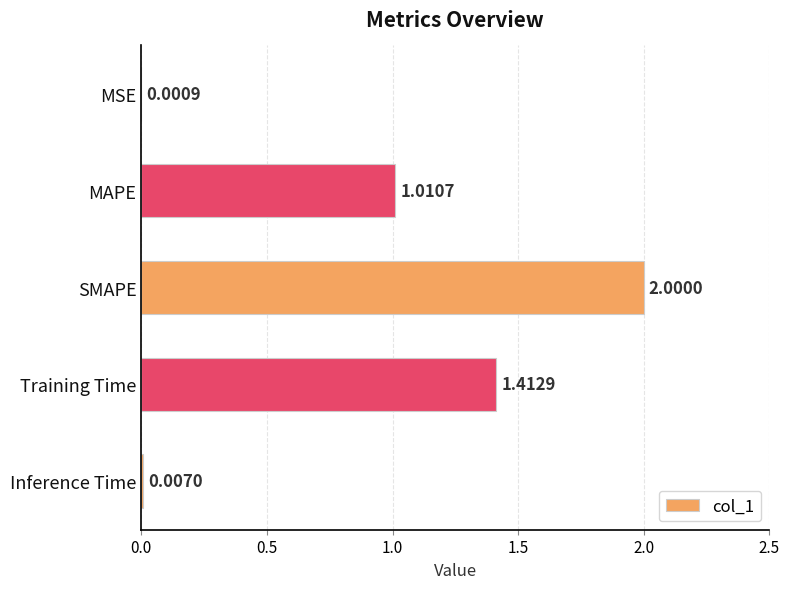

What is the sum of all values?

4.4